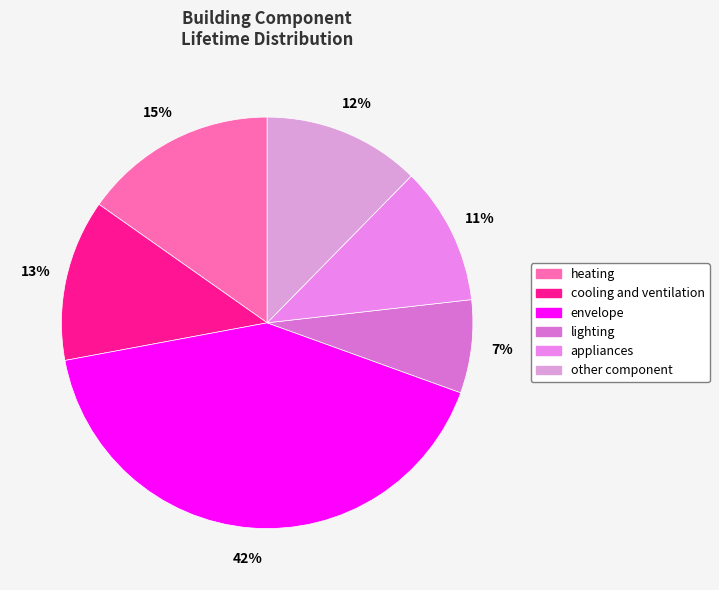

To the nearest percent, what portion does envelope represent?

42%